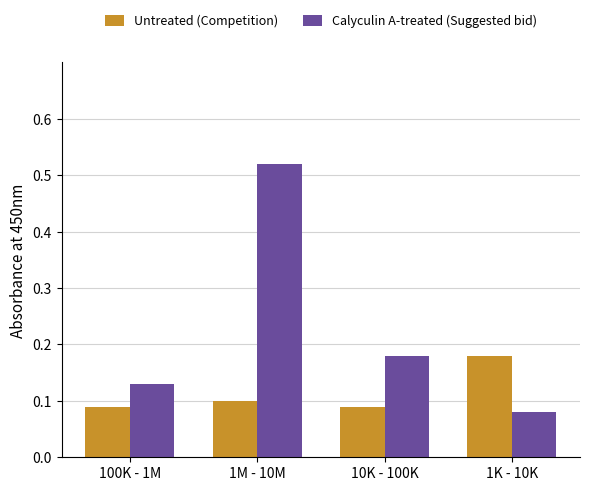

How many data points does each series have?

4